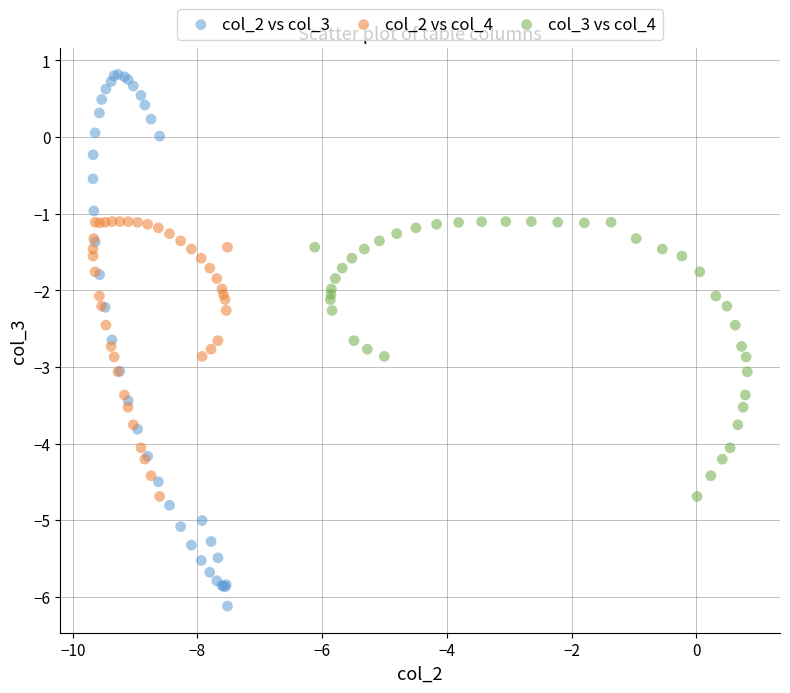

Which series contains the highest Y value?

col_2 vs col_3